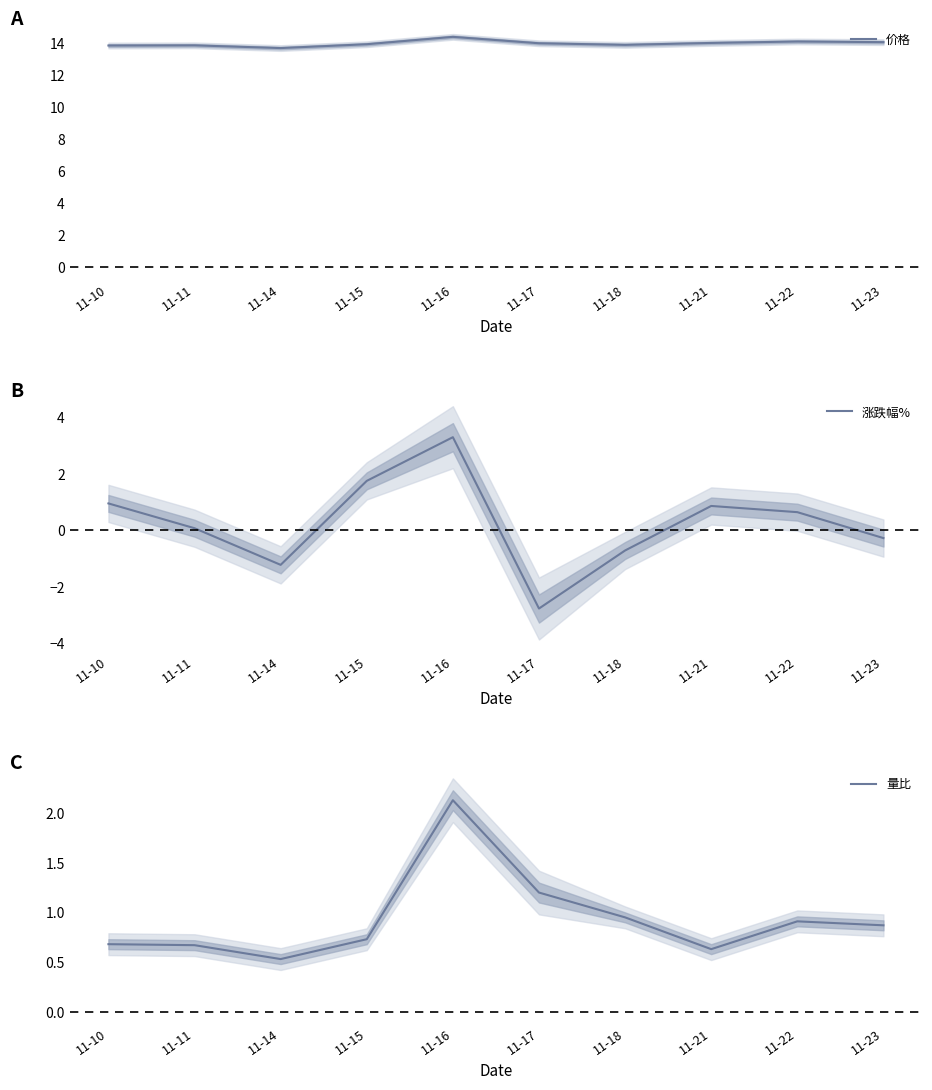

What value does the 涨跌幅% series have at 11-21?

0.9